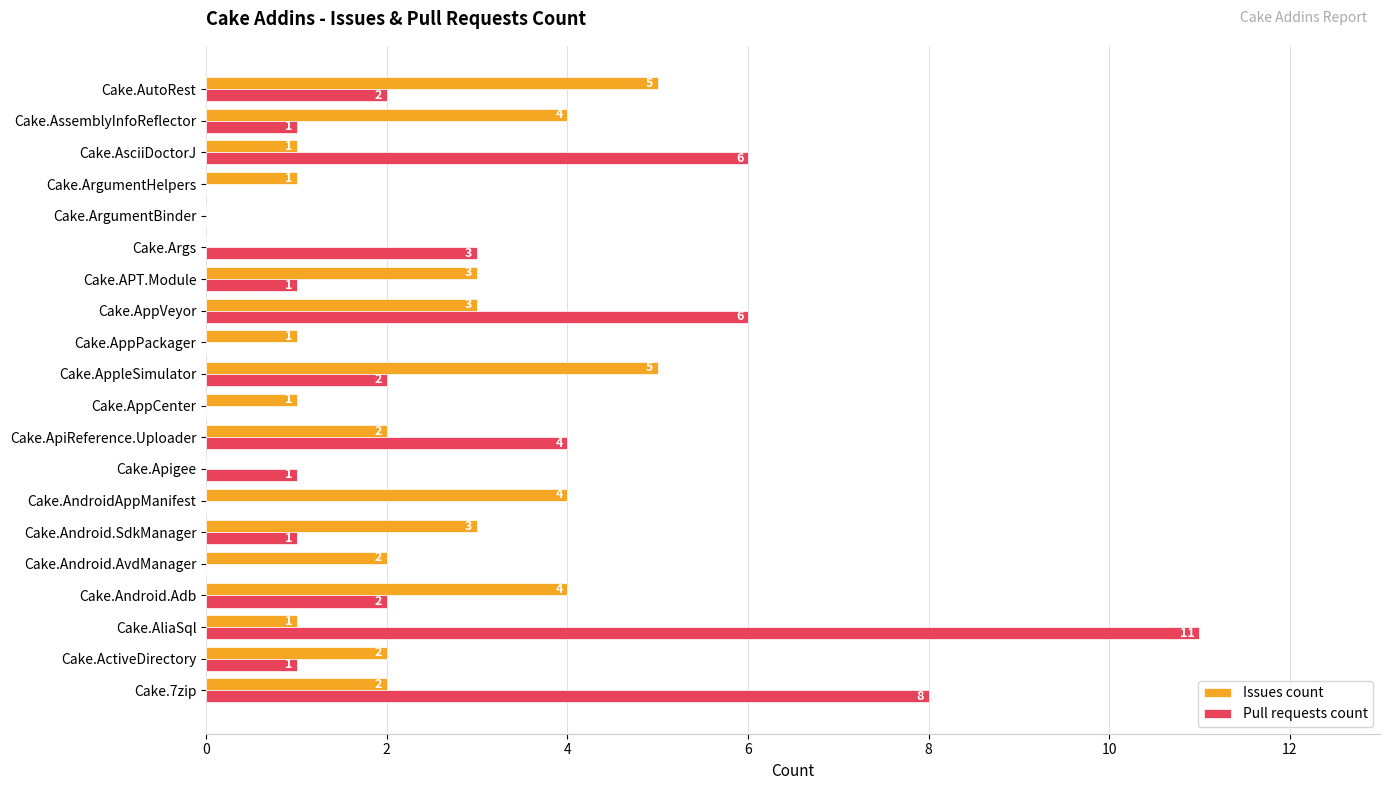

Which series changed the most between Cake.7zip and Cake.Android.Adb?

Pull requests count